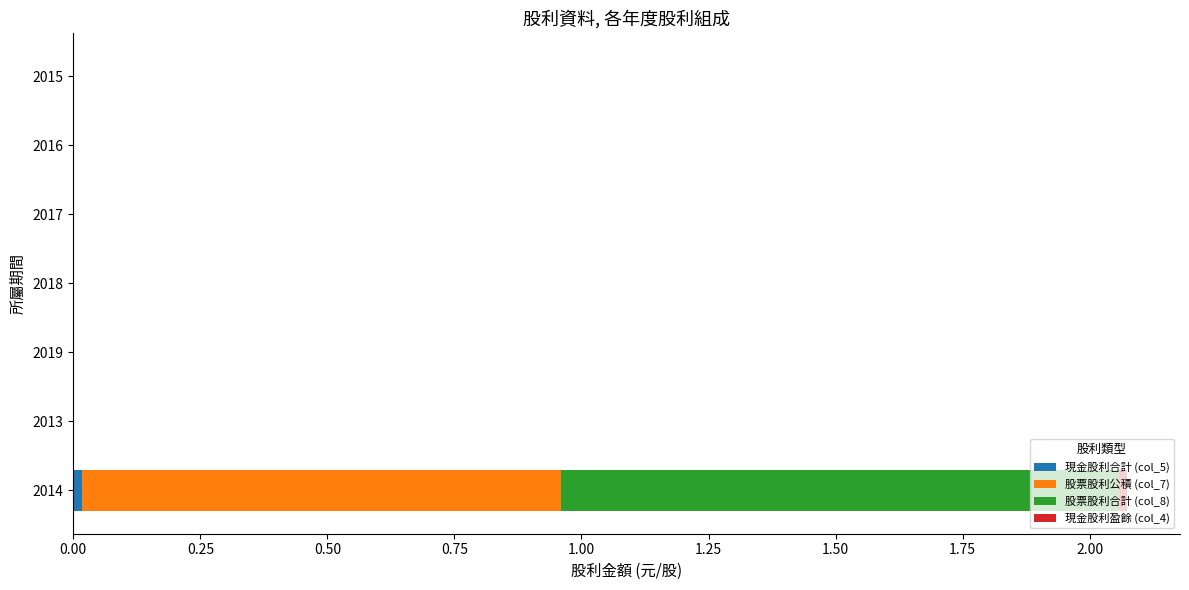

At which category is the sum across all series the highest?

2014